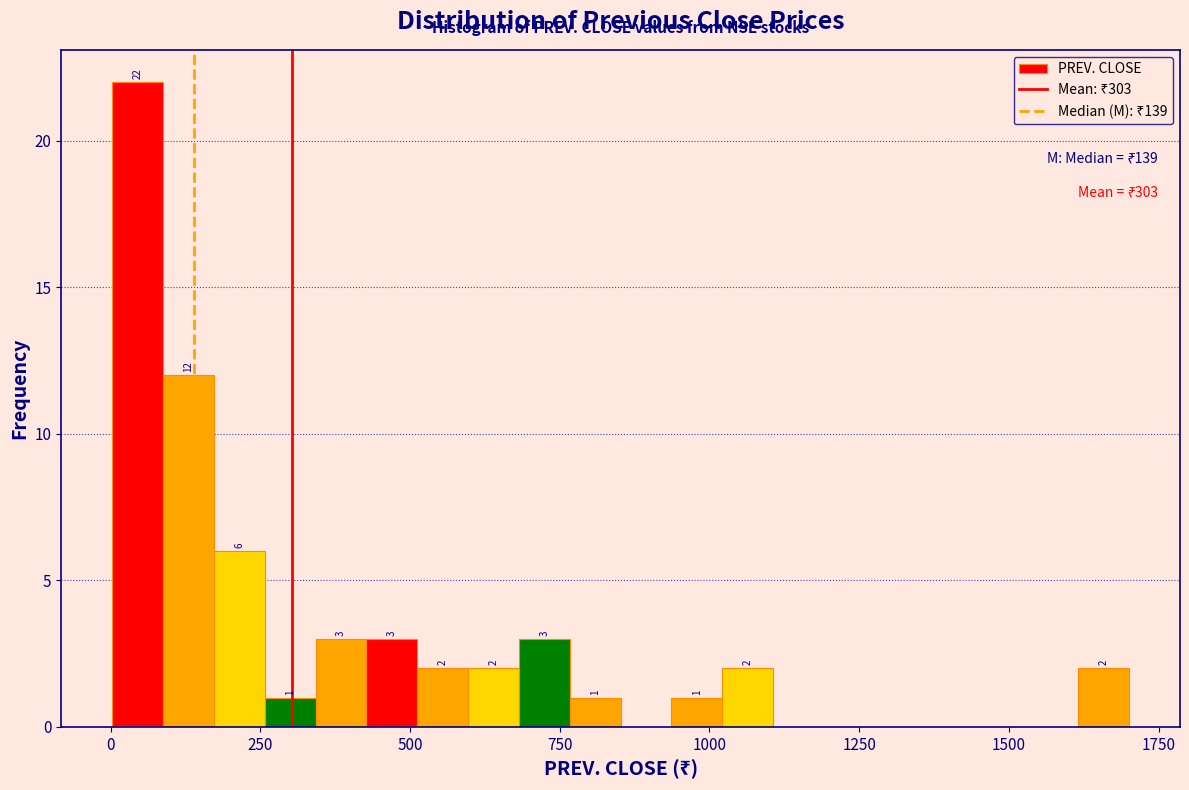

Read against the x-axis, roughly where is the centre of the tallest bar?

50